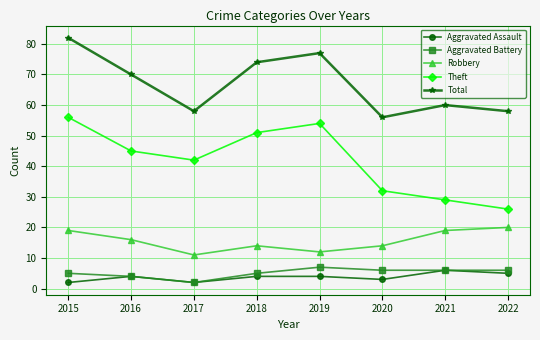

Which series has the largest range (max minus min)?

Theft